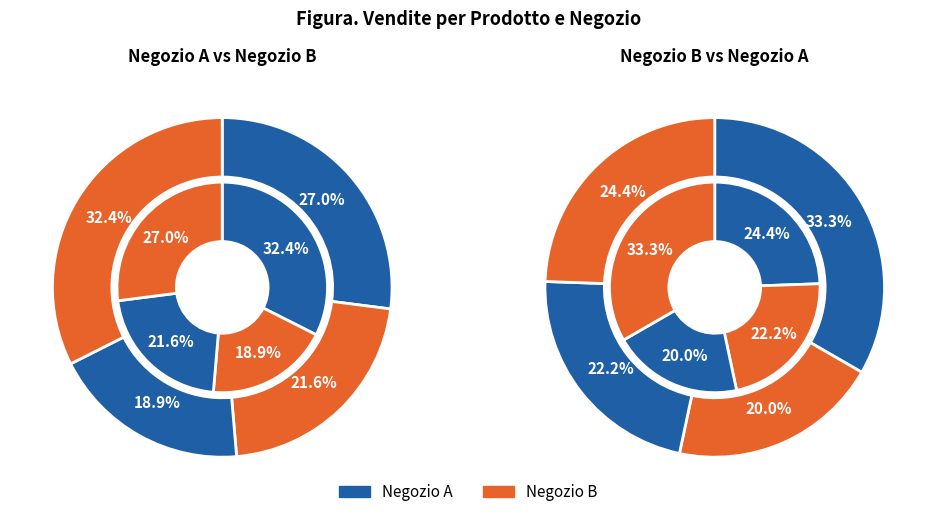

To the nearest percent, what portion does 2 represent?

19%